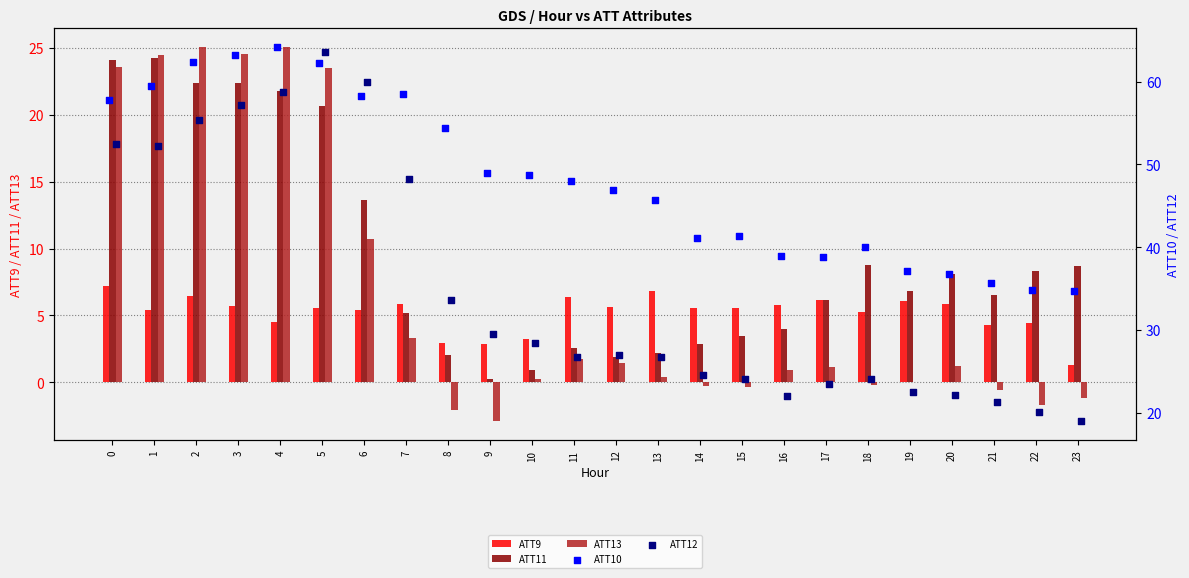

What are all the series names shown in the legend?

ATT9, ATT11, ATT13, ATT10, ATT12